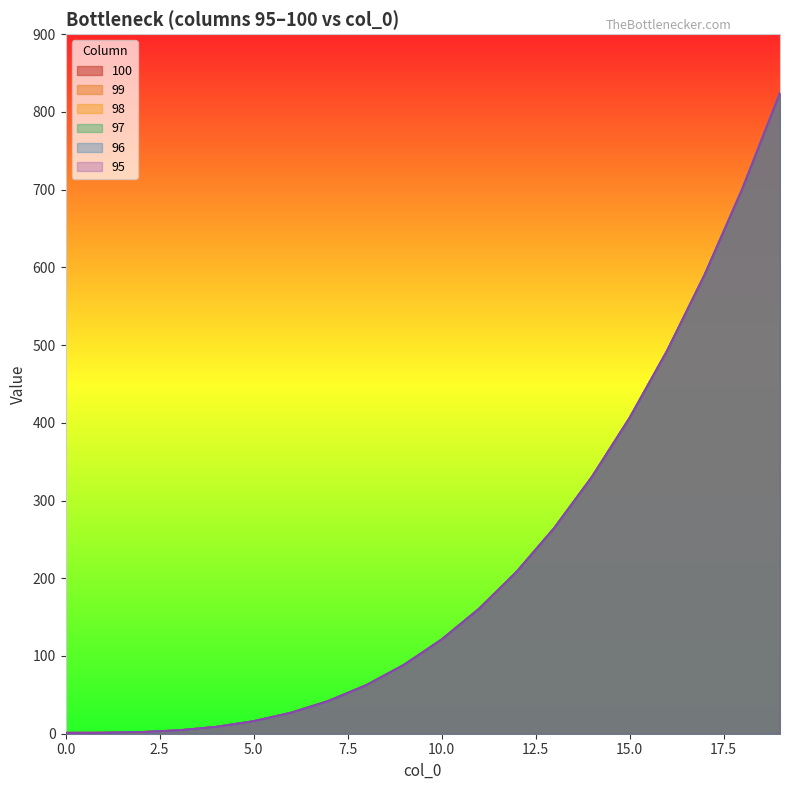

What are all the series names shown in the legend?

100, 99, 98, 97, 96, 95